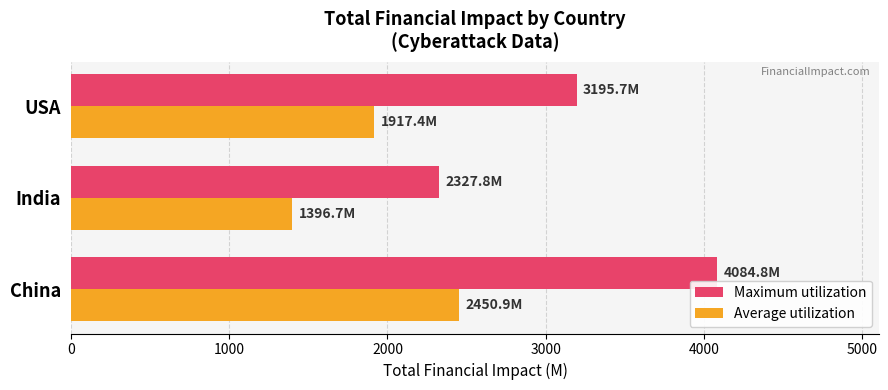

What is the minimum value shown in the chart?

1396.7